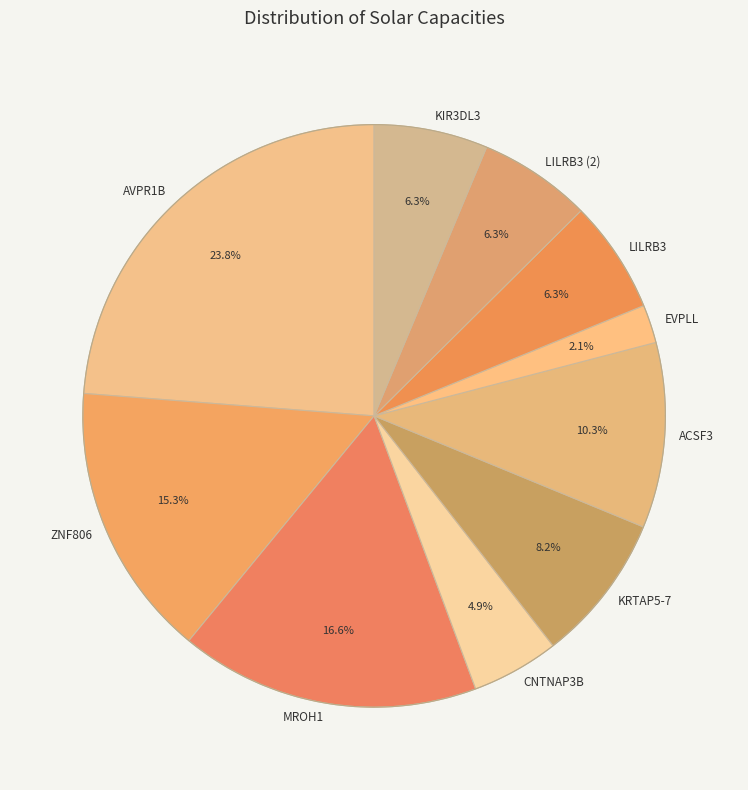

Which category has the biggest portion of the pie?

AVPR1B